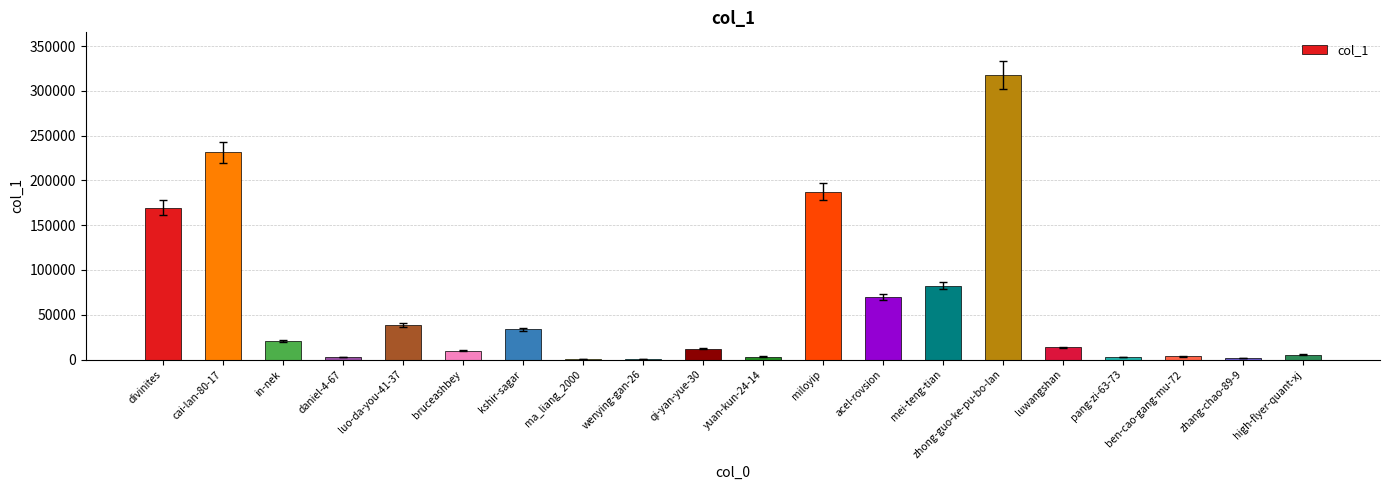

What is the change in value from kshir-sagar to luwangshan?

-20123